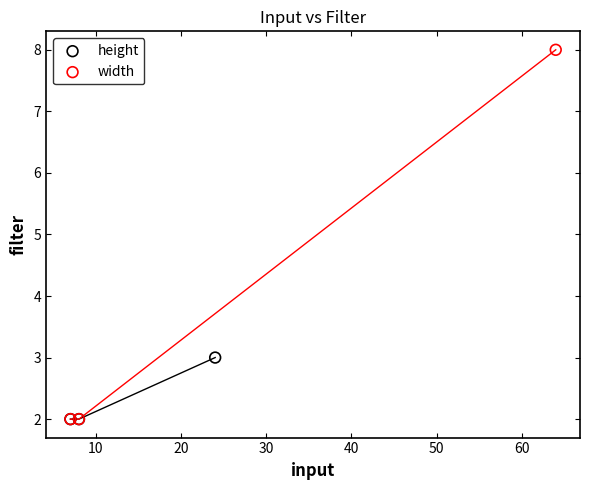

Which series reaches the maximum Y coordinate?

width